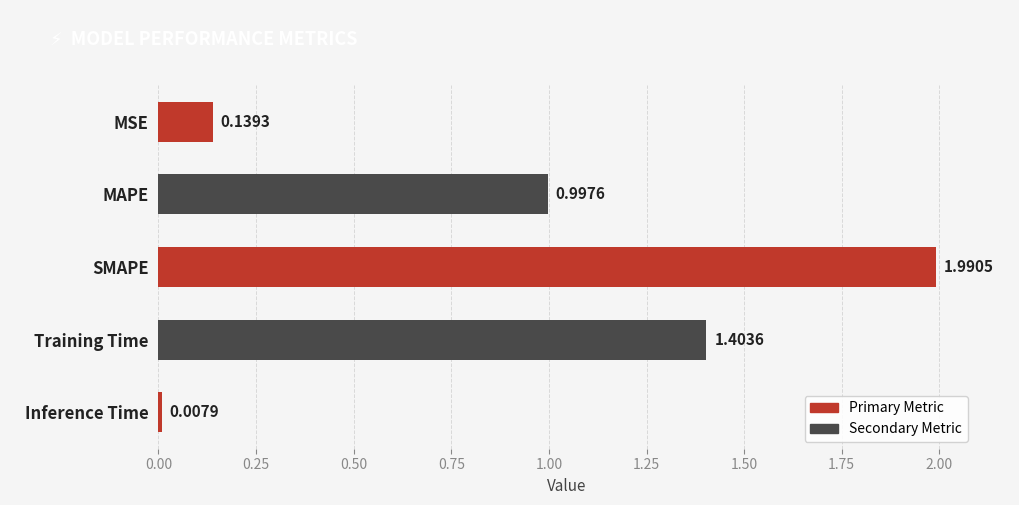

What is the label of the 4th bar from the top?

Training Time